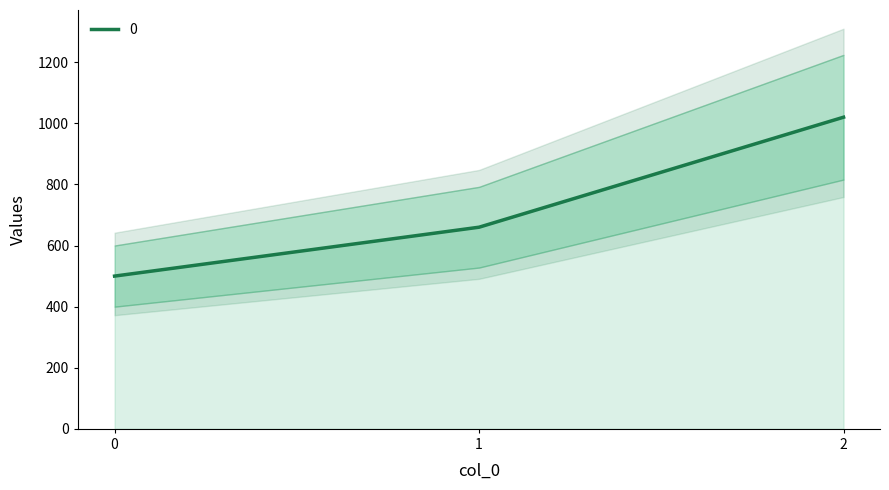

What is the change in value from 0 to 1?

+160